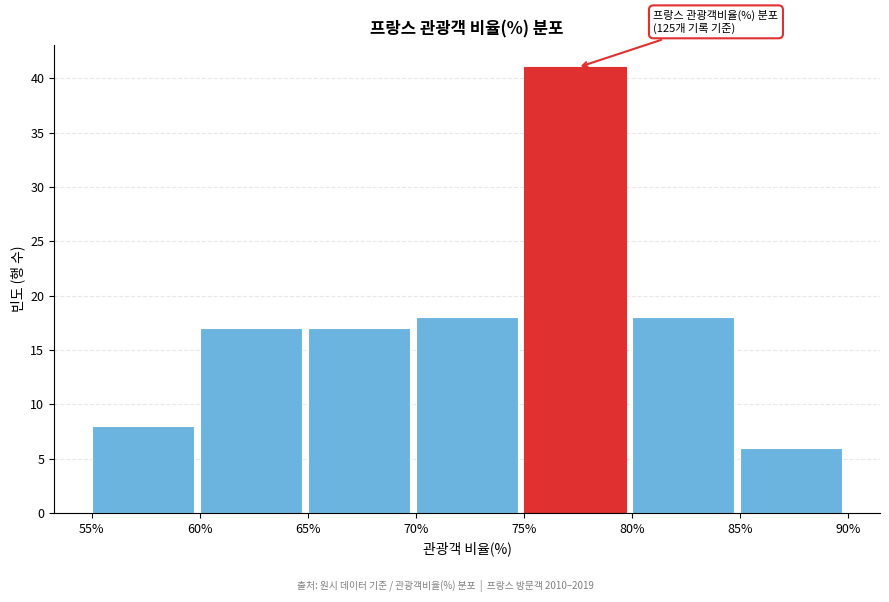

Over which range of the x-axis is the bar tallest?

75% to 80%